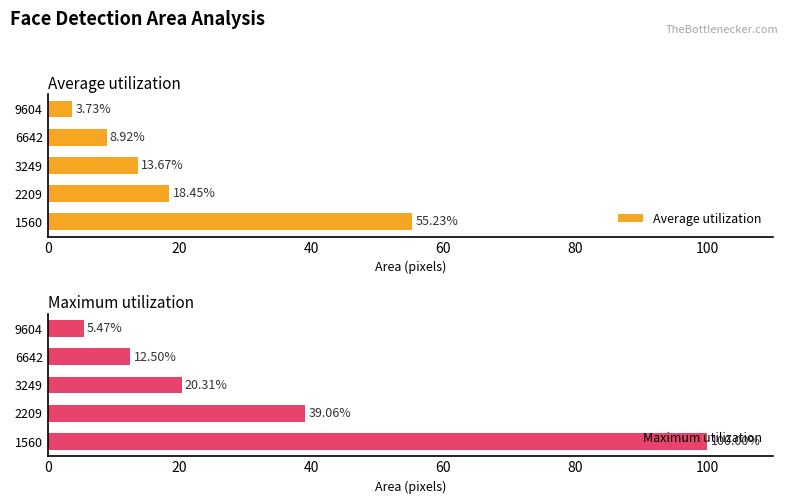

List the labels in order of Average utilization value, largest first.

1560, 2209, 3249, 6642, 9604